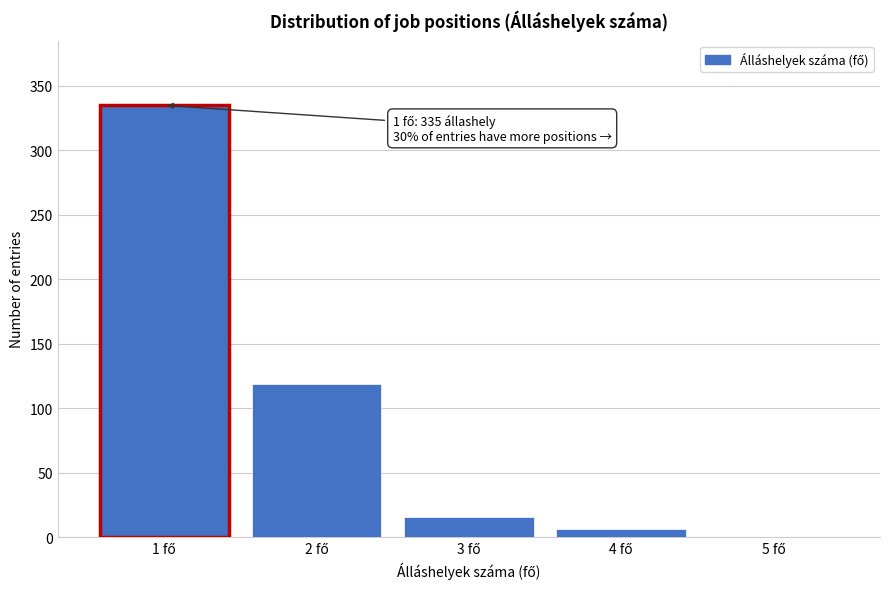

Which range on the x-axis has the tallest bar?

0.5 to 1.5